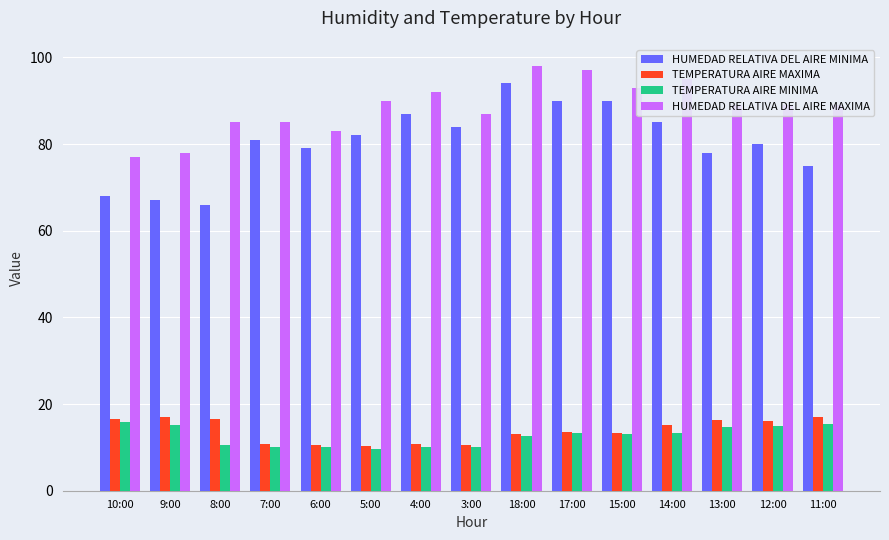

What is the sum of all TEMPERATURA AIRE MAXIMA values?

207.7